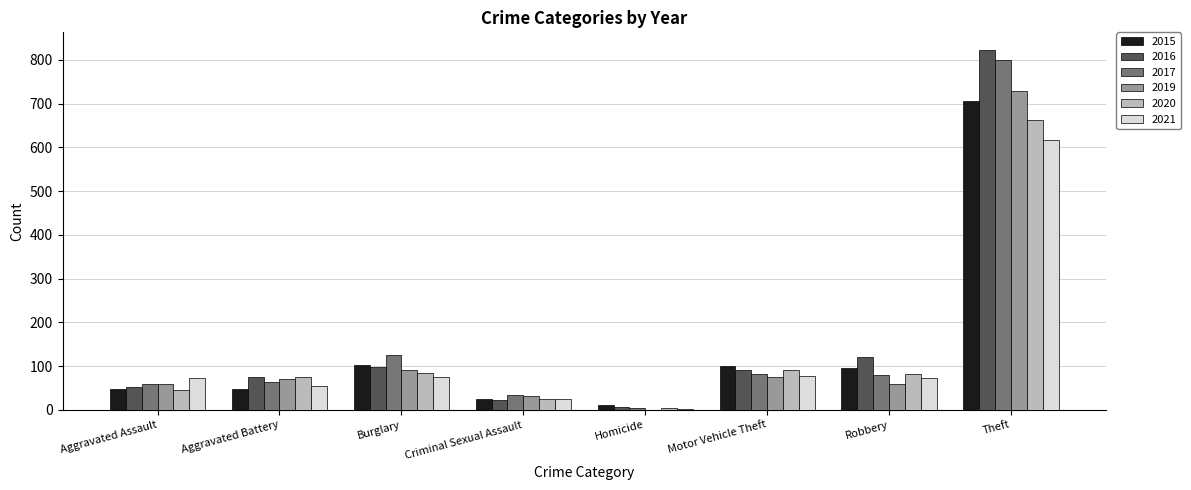

Is it true that 2017 equals 126 at Burglary?

True